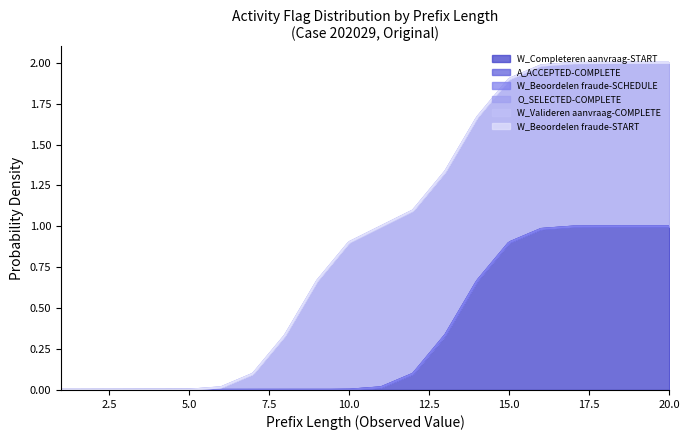

Does the chart display data point markers on the line(s)?

No